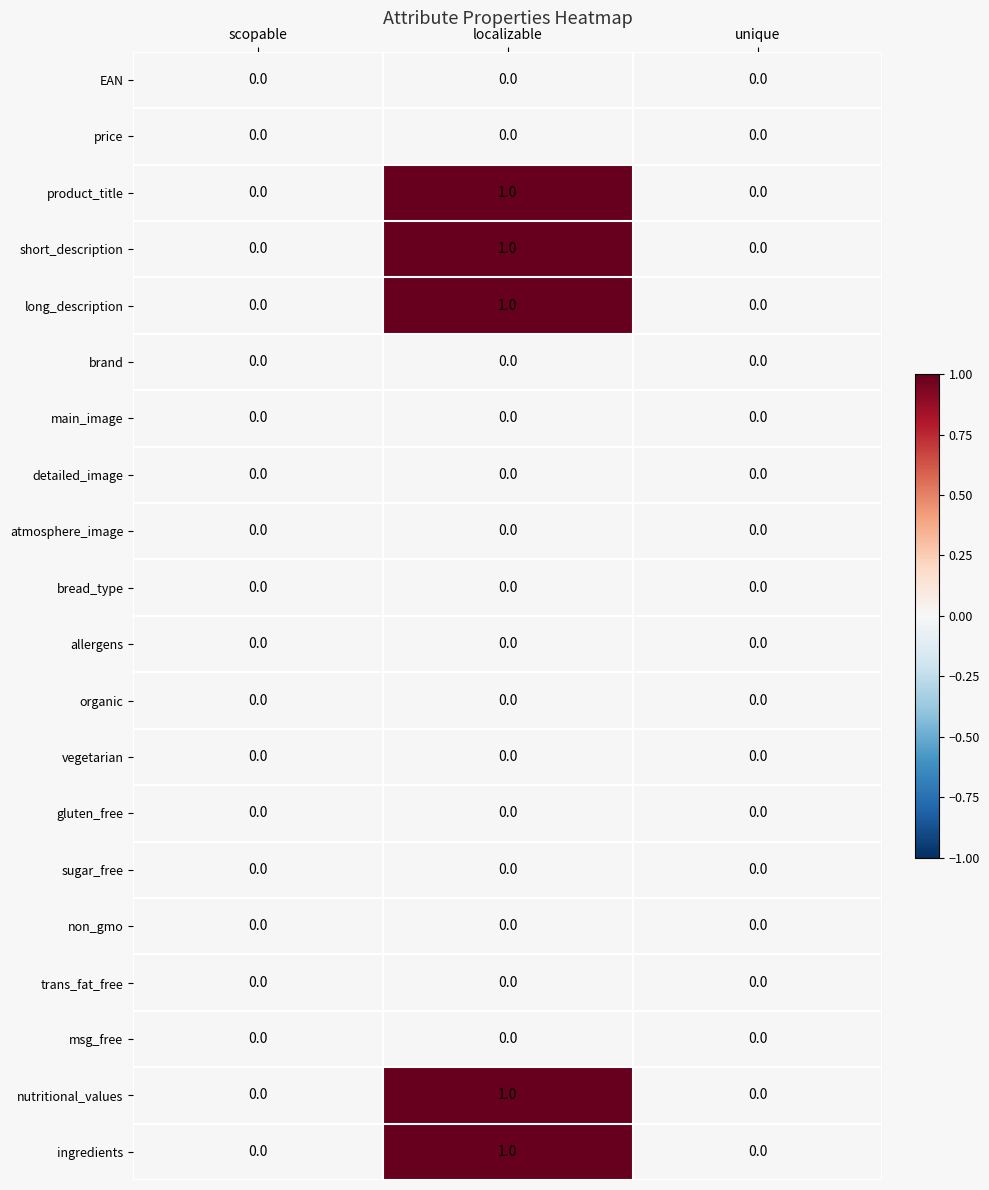

What is the total value across all series at localizable?

5